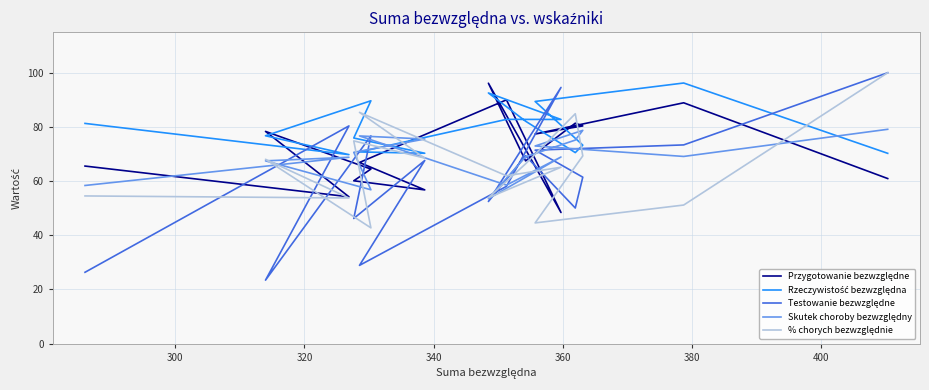

The Testowanie bezwzględne series shows 23.1 at 13. True or false?

False